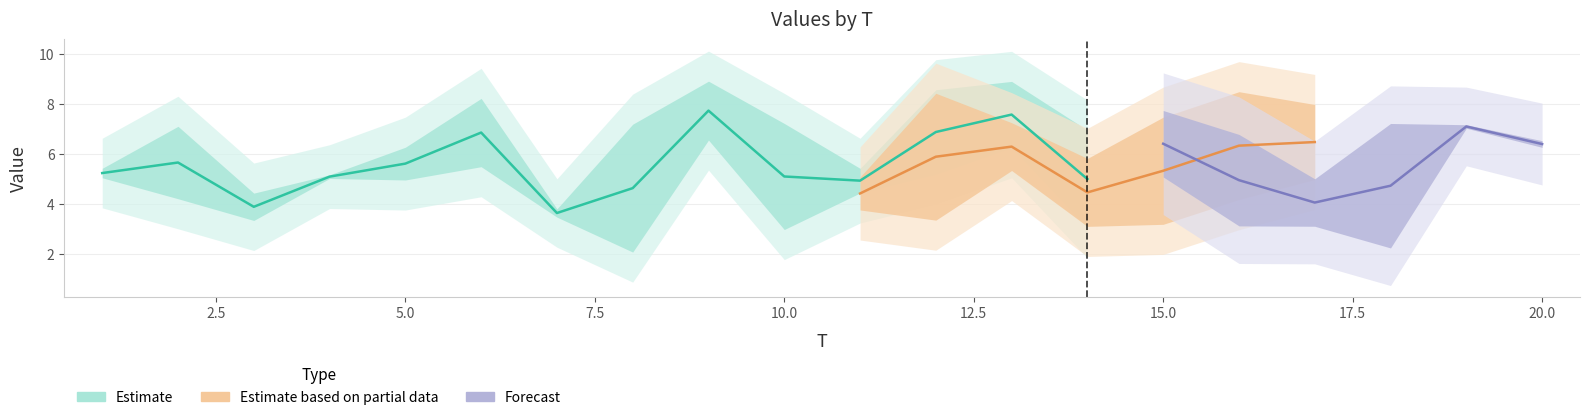

The value of x2 at 1 is 5.0. True or false?

True